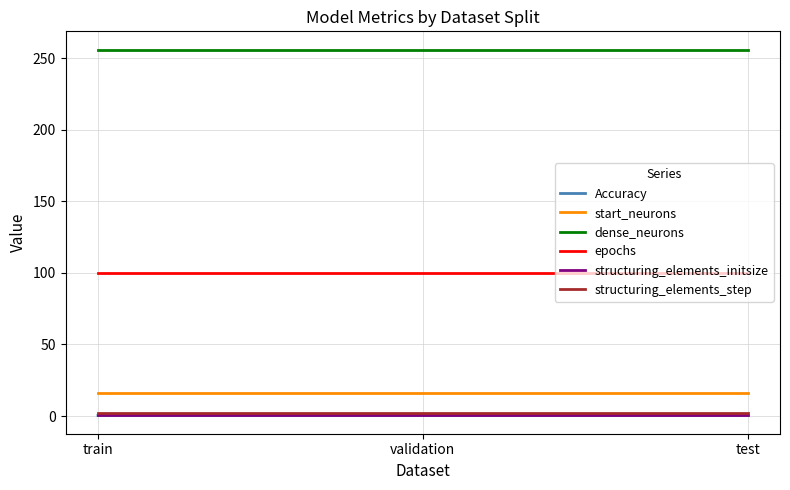

True or false: dense_neurons has a value of 256.0 at validation.

True